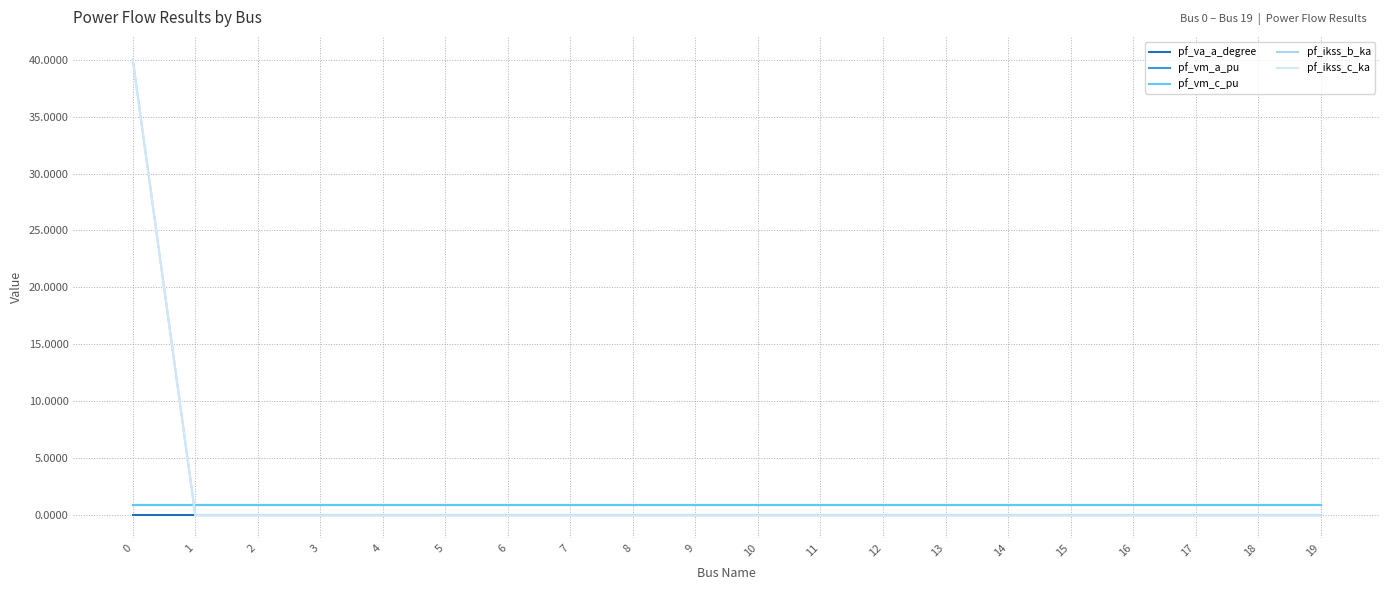

Is it true that pf_vm_a_pu equals 0.9 at 11?

True